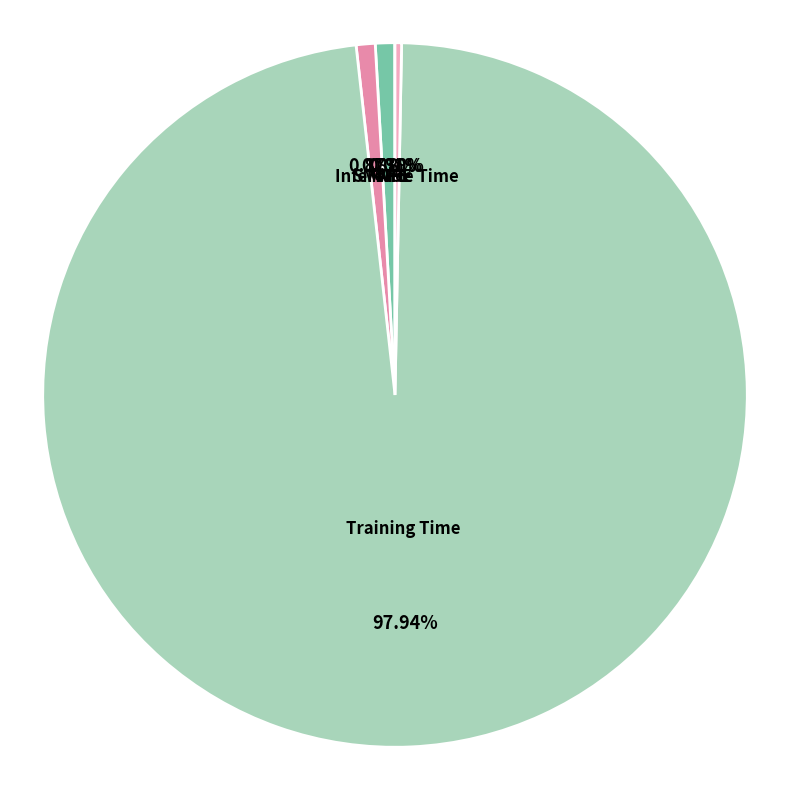

To the nearest percent, what is the difference between the largest and smallest slice percentages?

98%